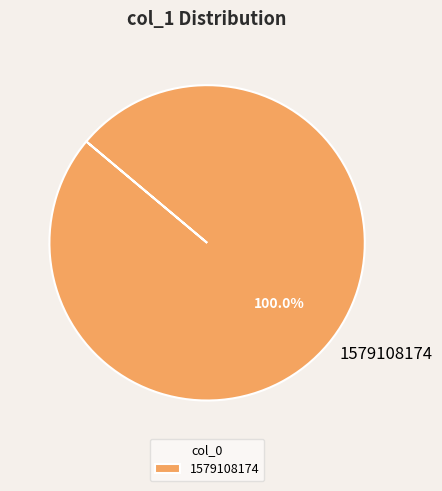

Rank the categories by value from lowest to highest.

1579108174